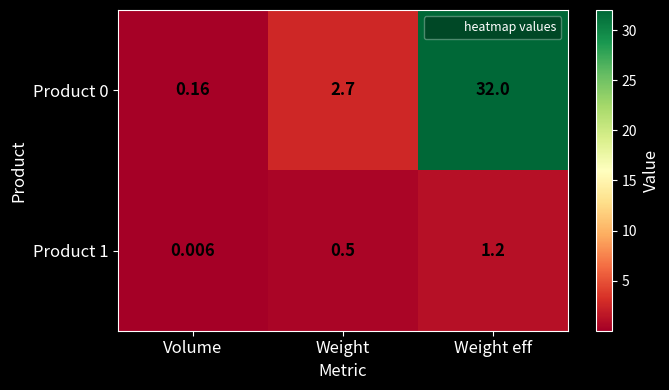

Which label corresponds to the smallest value in the chart?

Volume